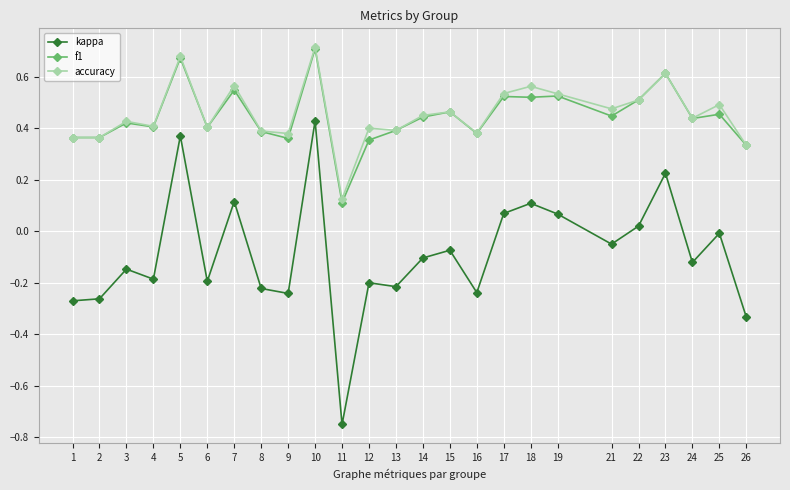

Between 7 and 11, which series saw the biggest shift?

kappa